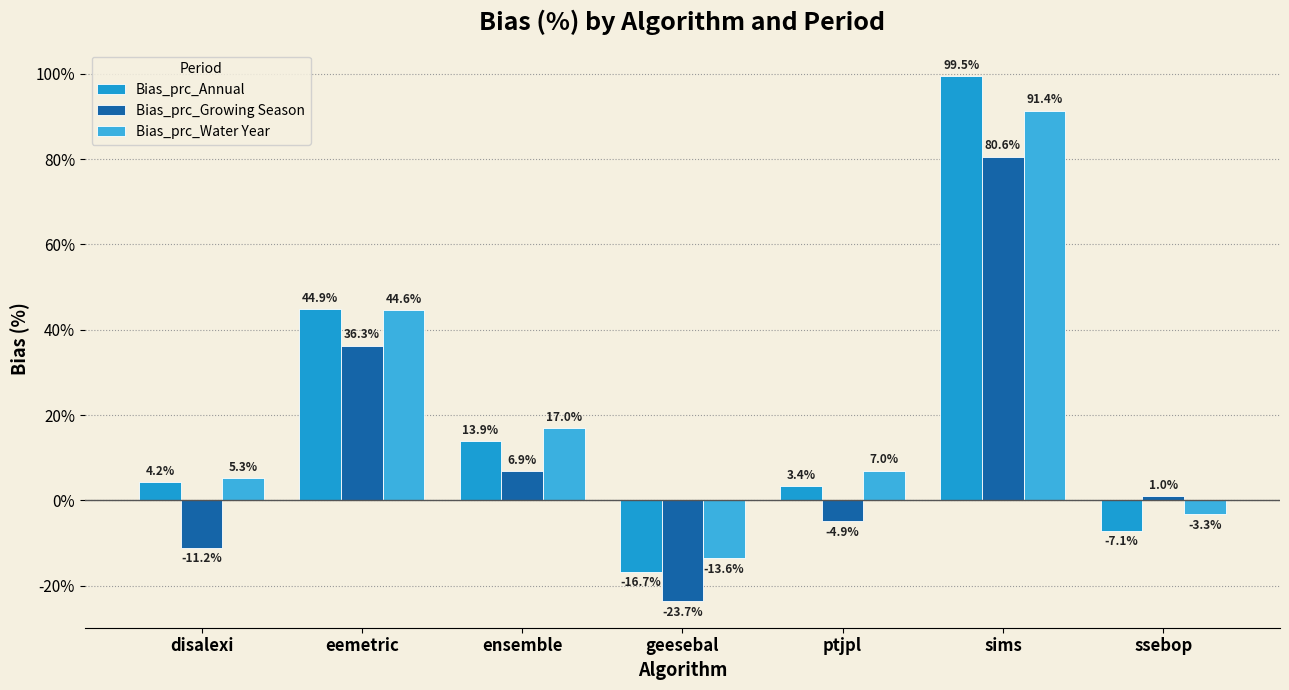

Reading left to right, what are all the values shown in this chart?

Bias_prc_Annual: disalexi=4.2	eemetric=44.9	ensemble=13.9	geesebal=-16.7	ptjpl=3.4	sims=99.5	ssebop=-7.1
Bias_prc_Growing Season: disalexi=-11.2	eemetric=36.3	ensemble=6.9	geesebal=-23.7	ptjpl=-4.9	sims=80.6	ssebop=1.0
Bias_prc_Water Year: disalexi=5.3	eemetric=44.6	ensemble=17.0	geesebal=-13.6	ptjpl=7.0	sims=91.4	ssebop=-3.3